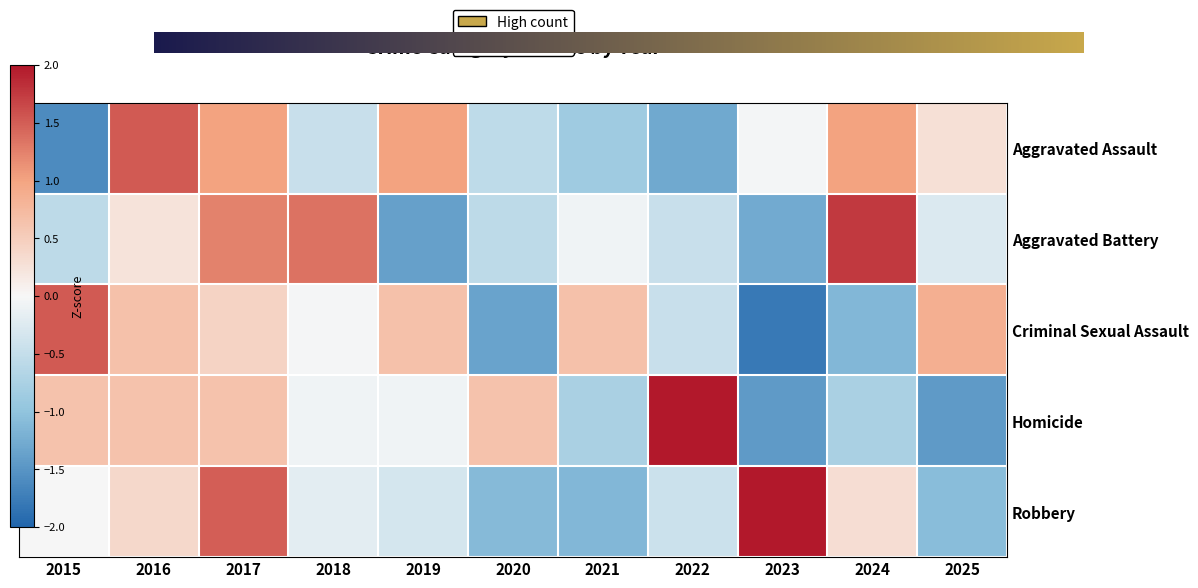

The Aggravated Battery series shows 0.7 at 2024. True or false?

False